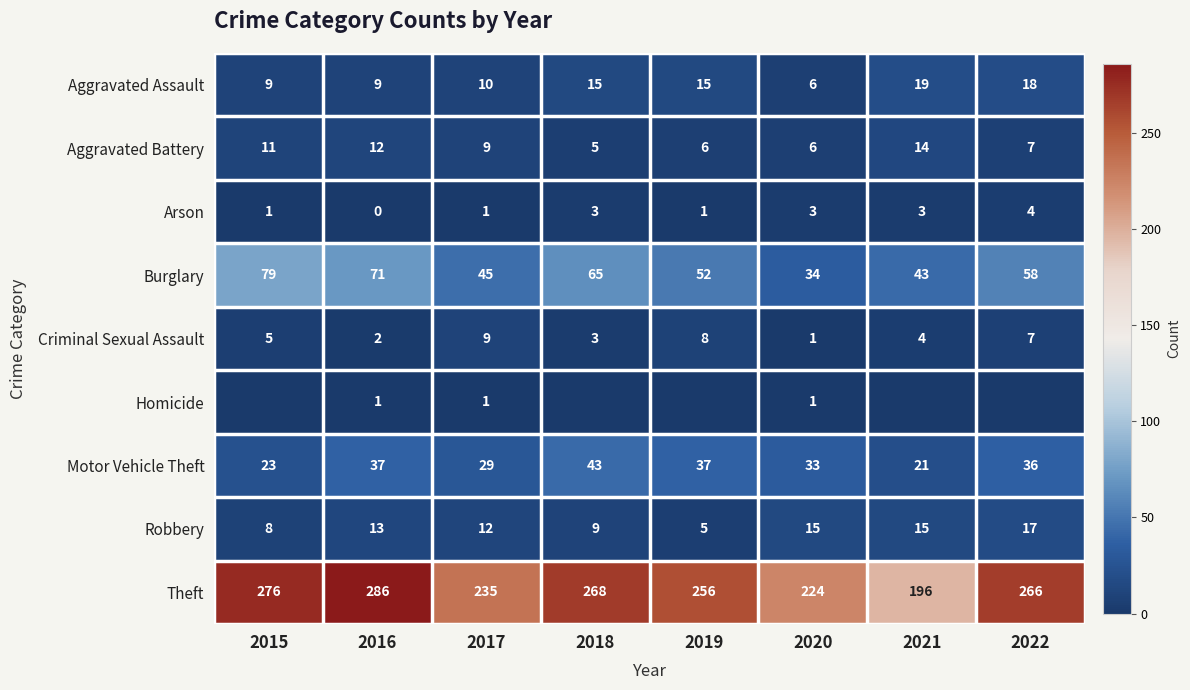

At which category does the chart reach its minimum across all series?

2016